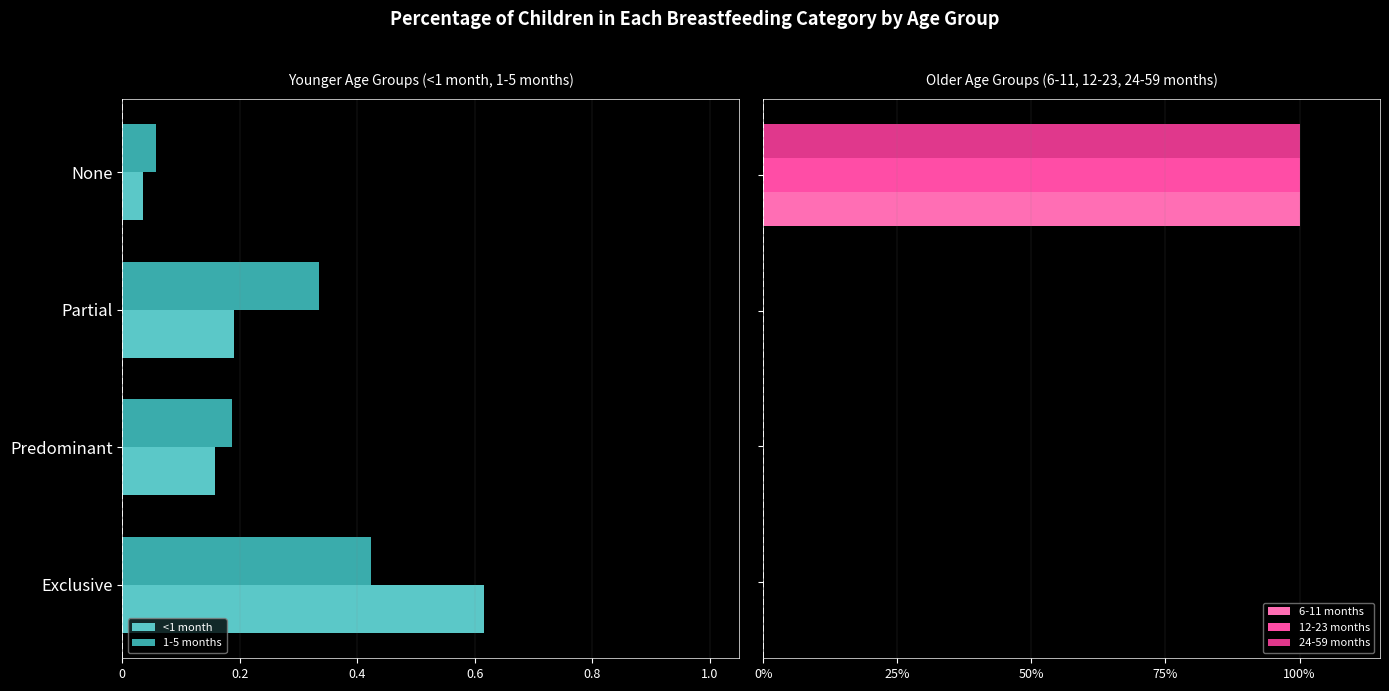

Which series changed the most between 1.0 and 0.6?

<1 month